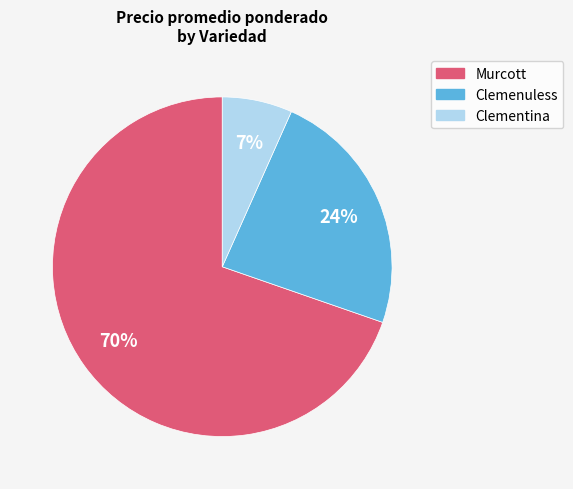

Does any single category account for the majority?

Yes